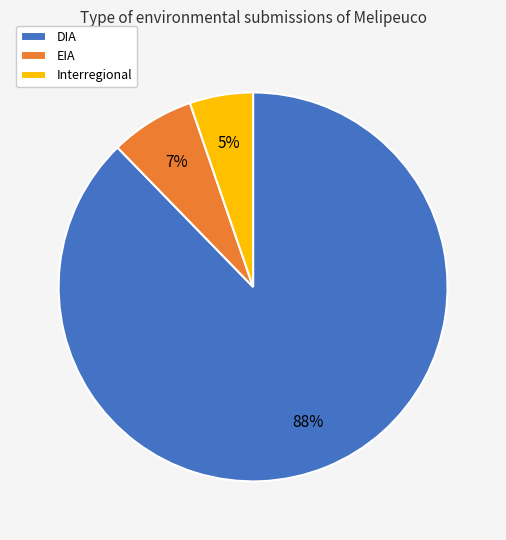

True or false: Interregional accounts for 5% of the total.

True